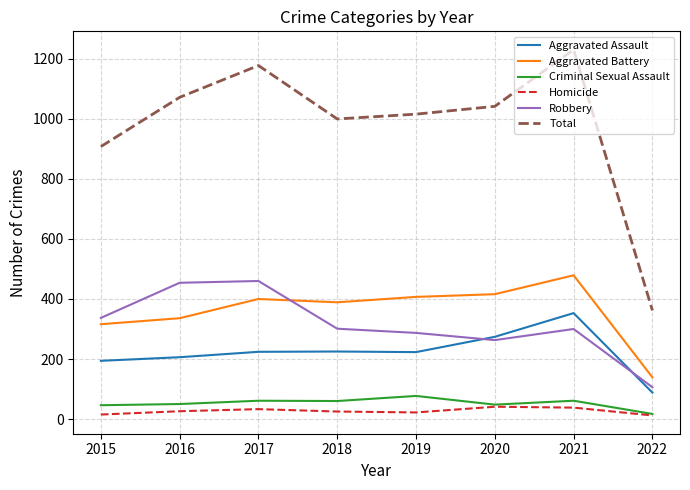

In Aggravated Battery, how many points are higher than both neighbors (excluding endpoints)?

2